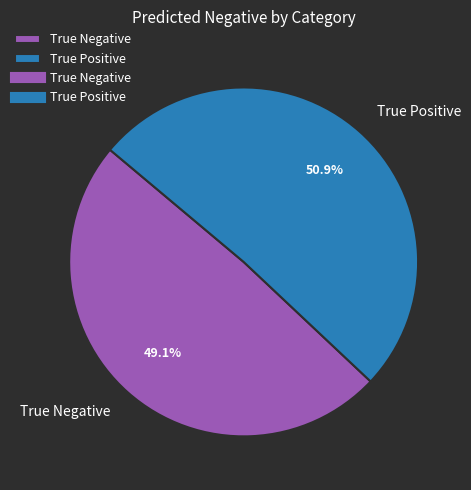

To the nearest percent, what is the difference between the largest and smallest slice percentages?

2%